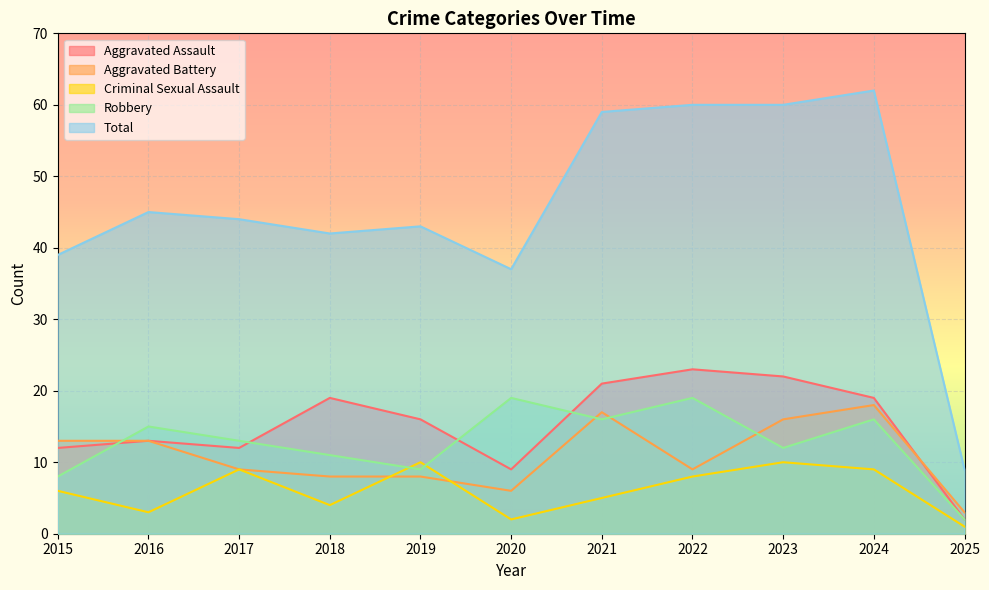

What is the difference between the maximum and second lowest values in the Aggravated Assault series?

14